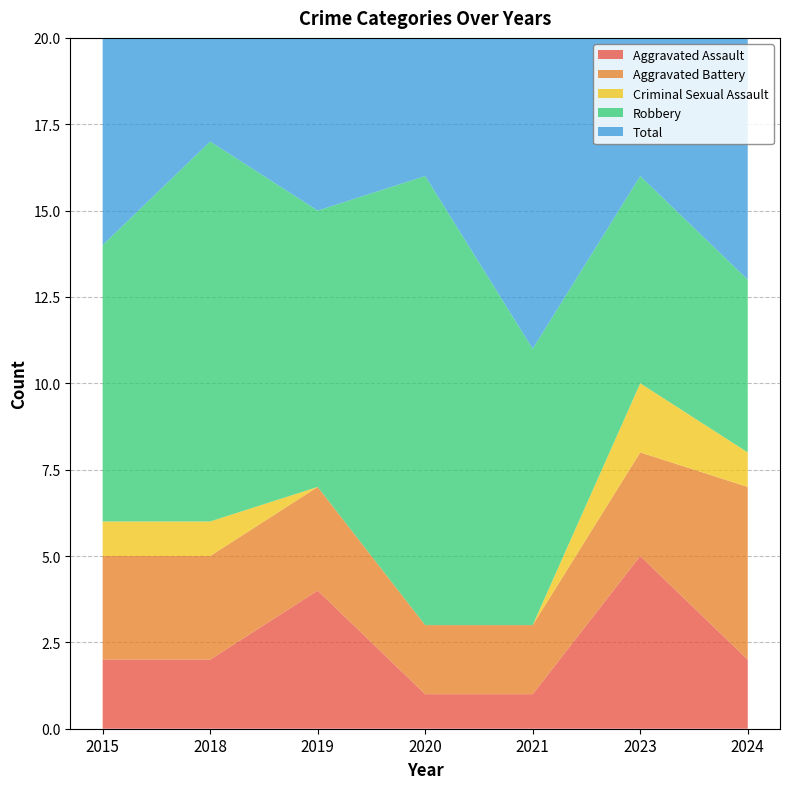

Reading right to left, what are all the values shown in this chart?

Aggravated Assault: 2	5	1	1	4	2	2
Aggravated Battery: 5	3	2	2	3	3	3
Criminal Sexual Assault: 1	2	0	0	0	1	1
Robbery: 5	6	8	13	8	11	8
Total: 13	16	11	15	15	17	14